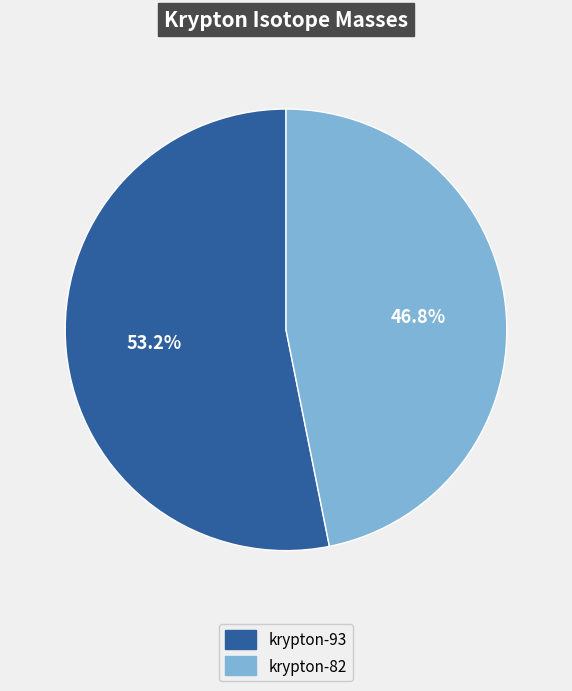

Between krypton-93 and krypton-82, which is larger?

krypton-93